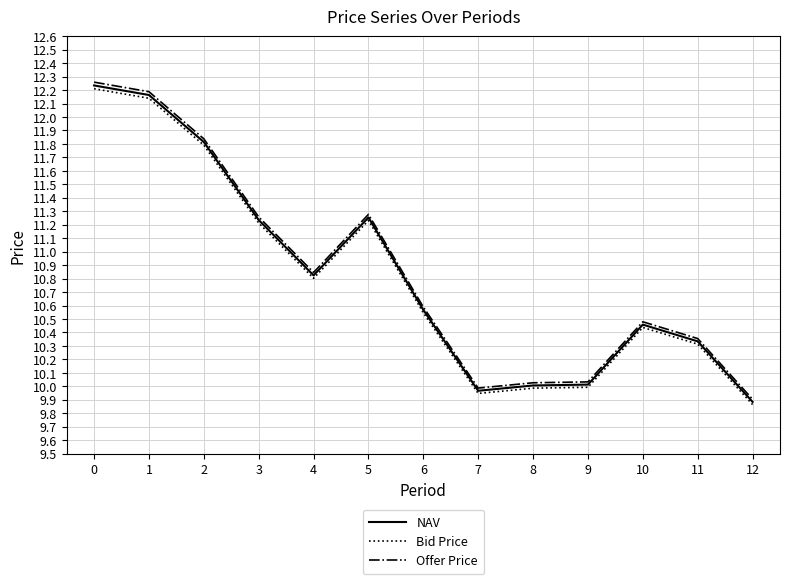

Where is Offer Price nearest to the value 11?

4